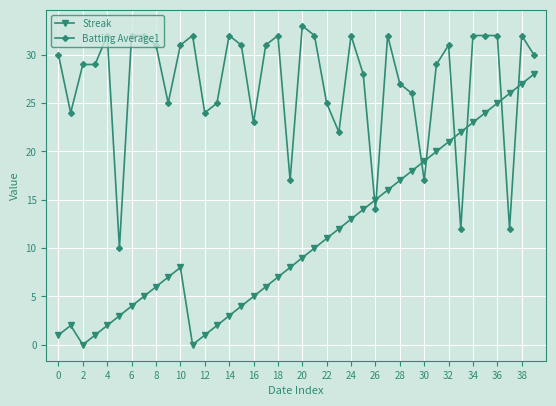

True or false: Batting Average1 and Streak cross at least once.

True